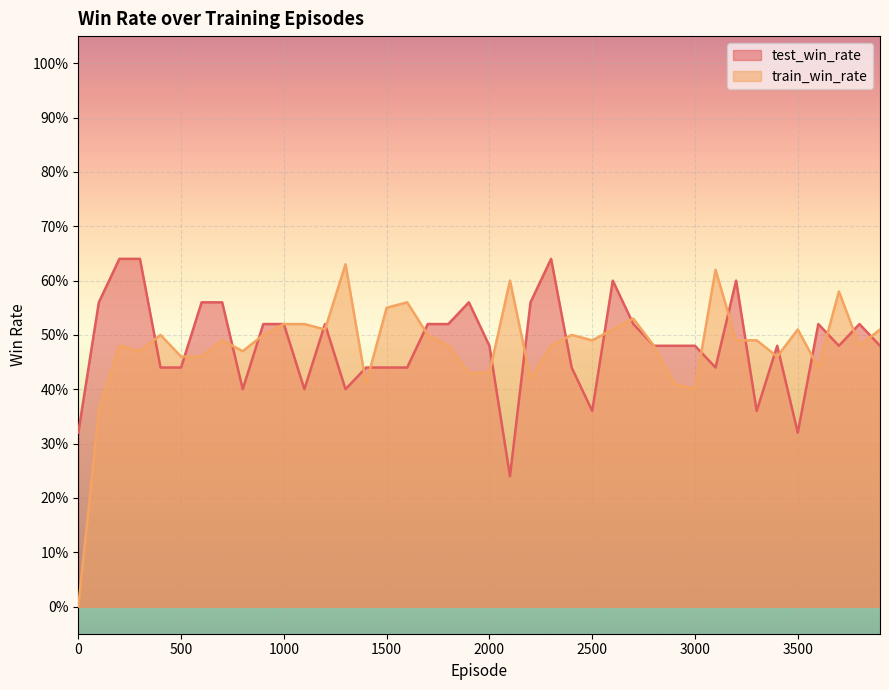

Read the test_win_rate value at 3000.

0.5